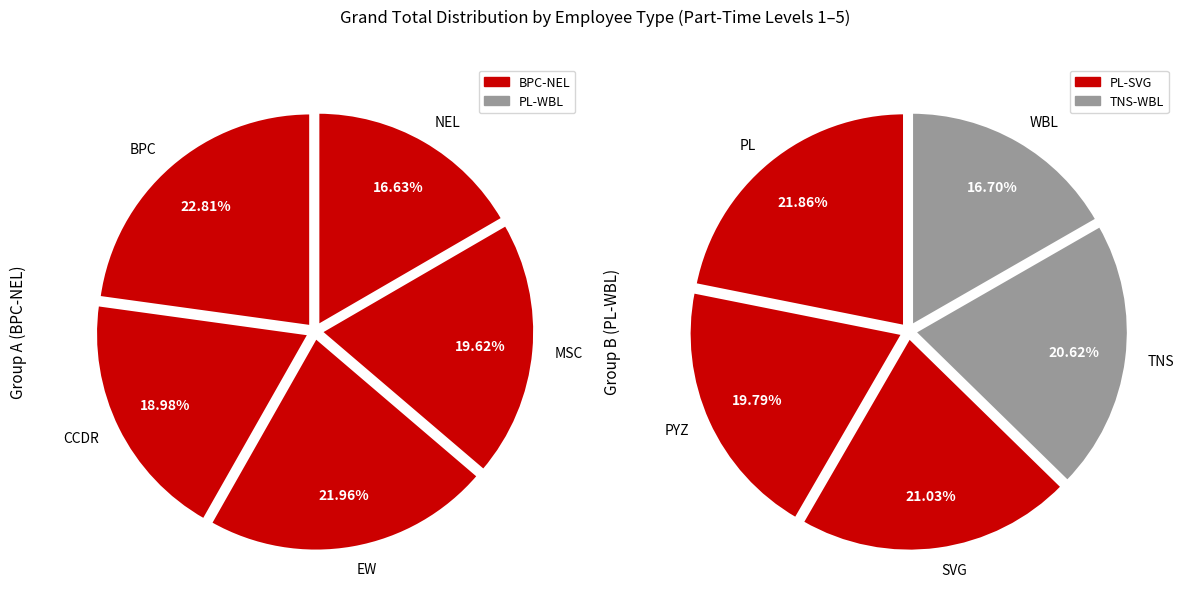

What is the smallest slice in the pie chart?

NEL